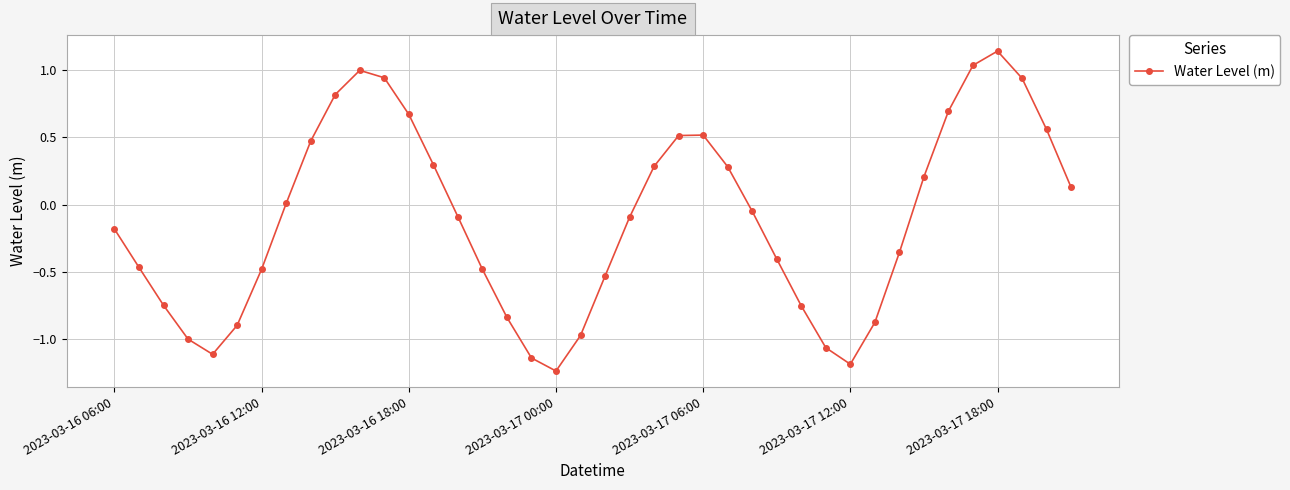

What is the difference between the maximum and second lowest values?

2.3